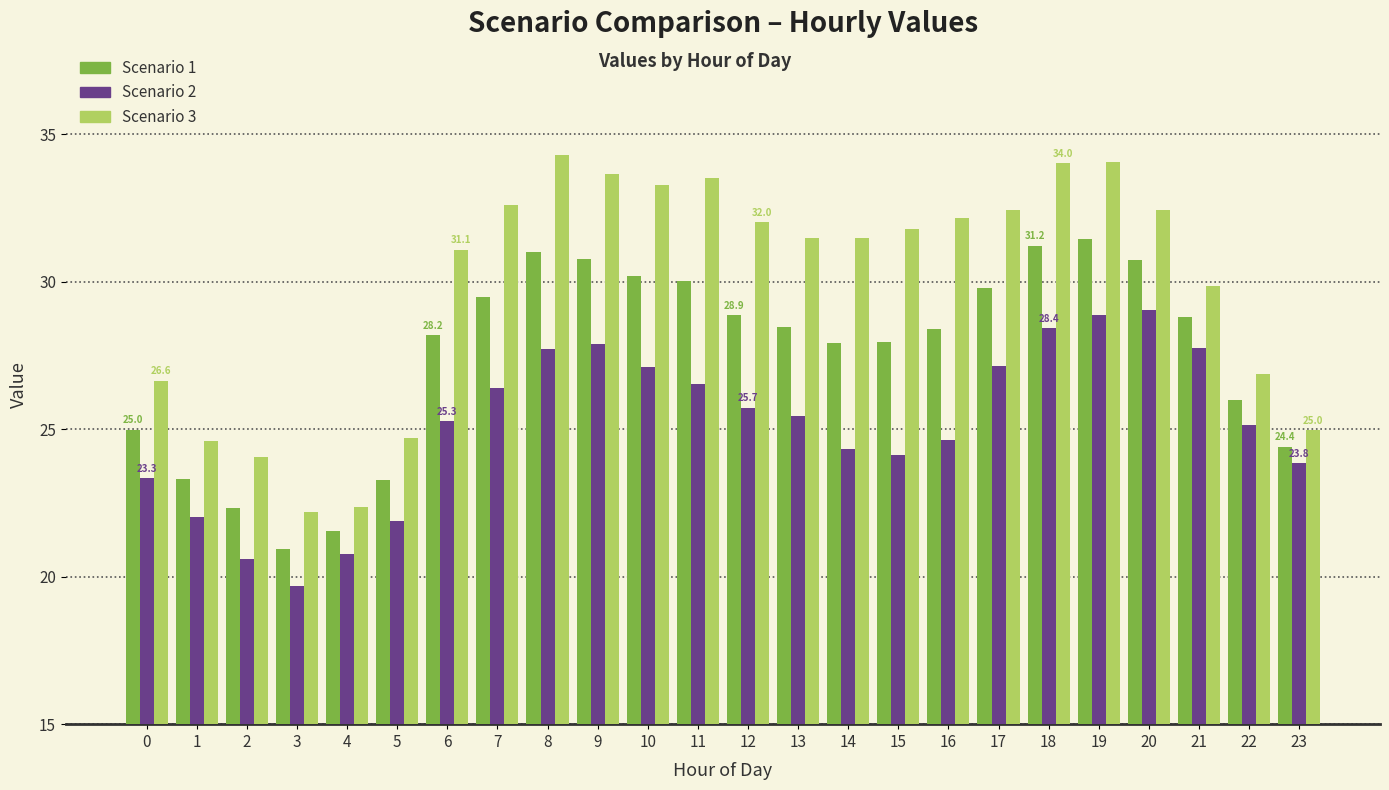

What is the average value of the Scenario 2 series?

25.2